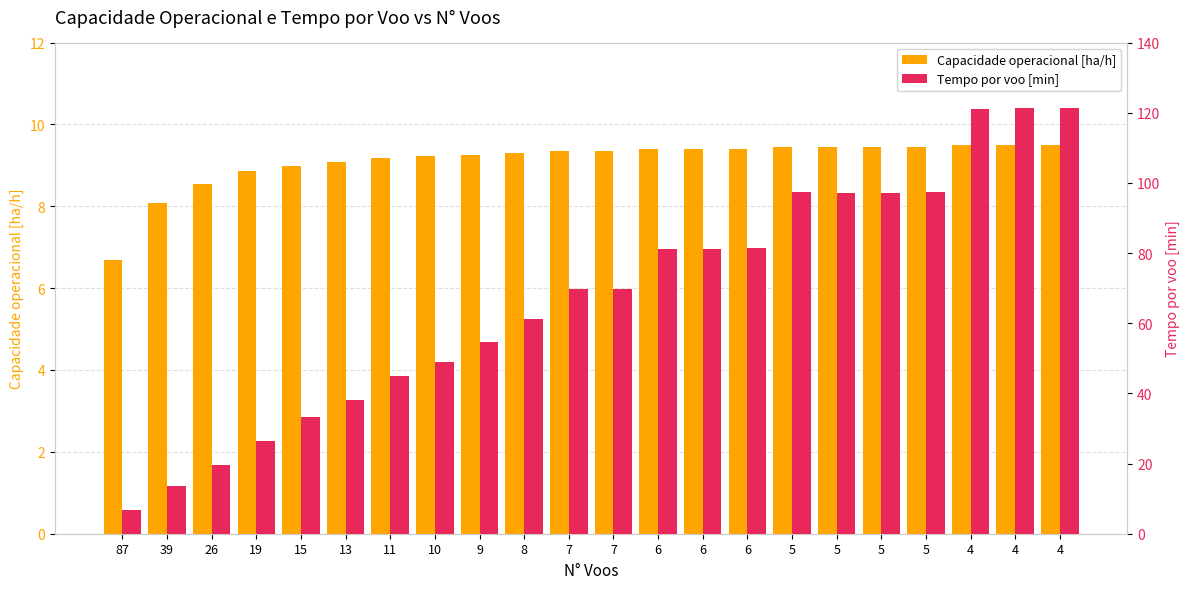

Rank the series by their maximum value, from highest to lowest.

Tempo por voo [min], Capacidade operacional [ha/h]